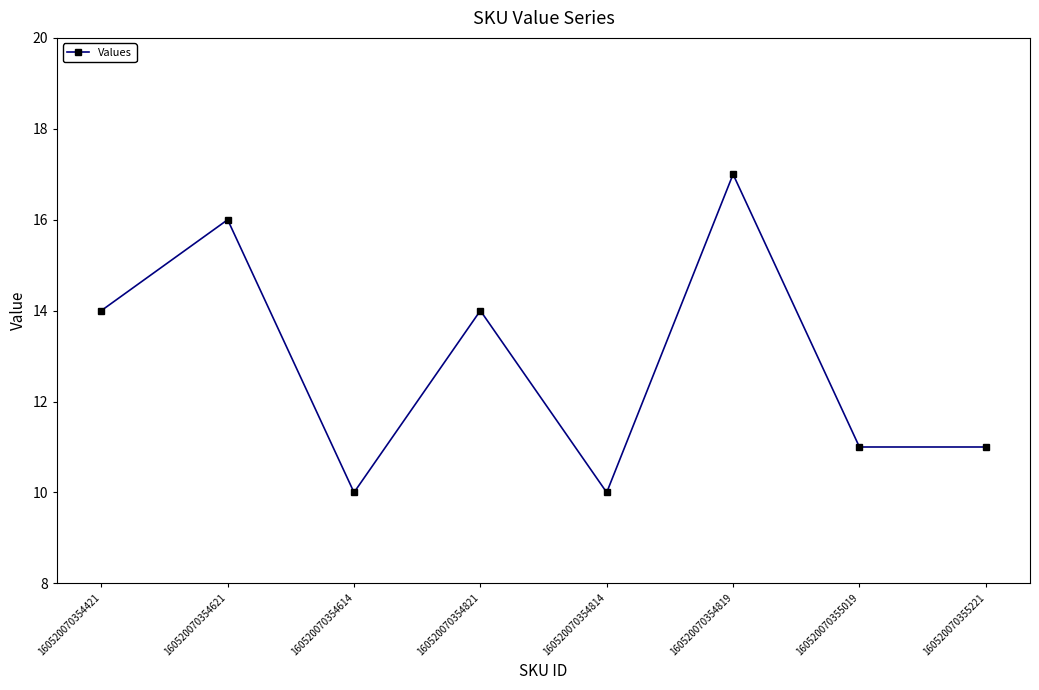

Where is the first local maximum?

160520070354621